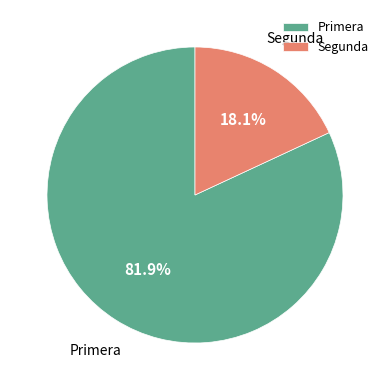

What percentage do Segunda and Primera together represent?

100.0%